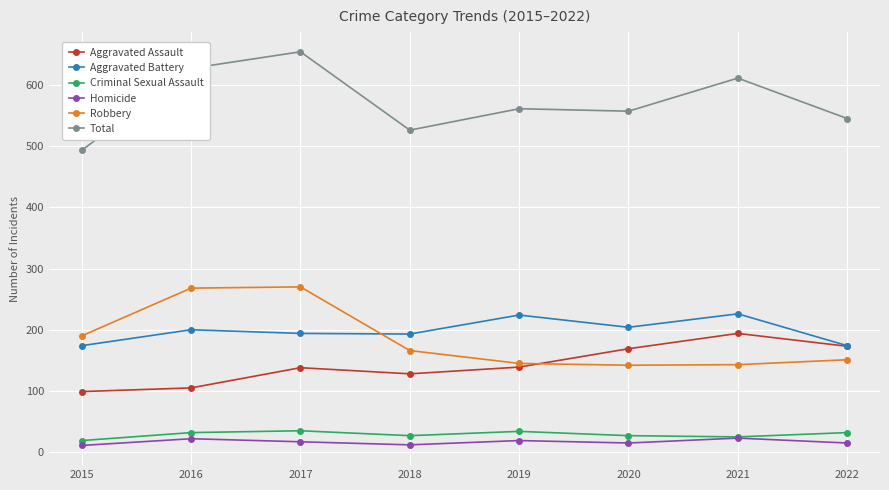

After their last crossing, which series has the higher values: Aggravated Battery or Robbery?

Aggravated Battery